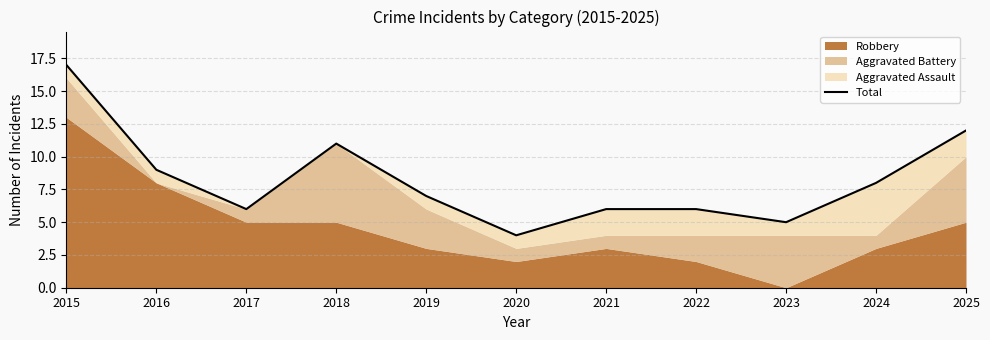

What is the difference between the values at 2015 and 2019?

10